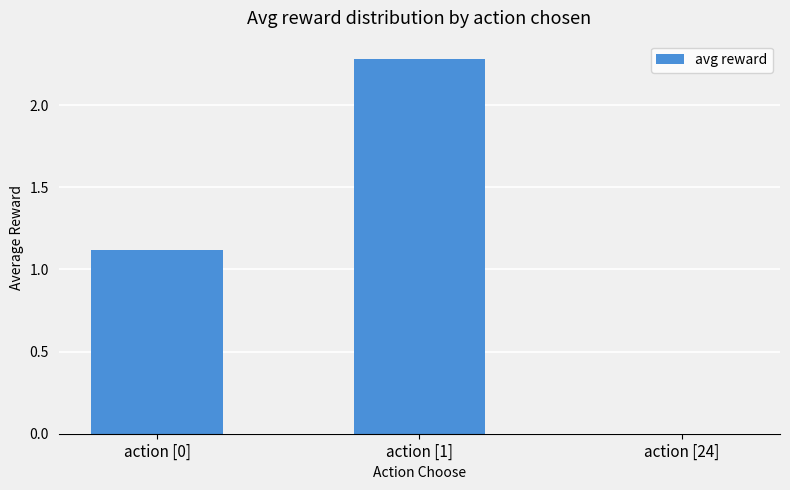

Reading left to right, extract all data points from this chart.

action [0]=1.1	action [1]=2.3	action [24]=0.0